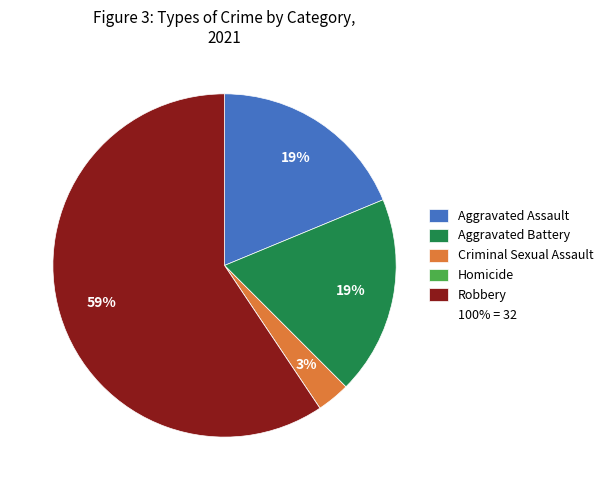

To the nearest percent, what is the difference between the largest and smallest slice percentages?

59%